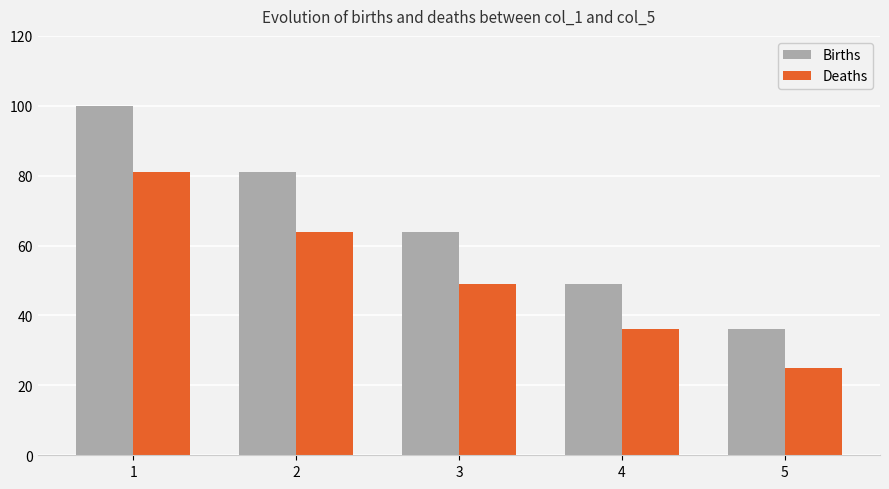

Where does the Deaths series first go above 49?

1